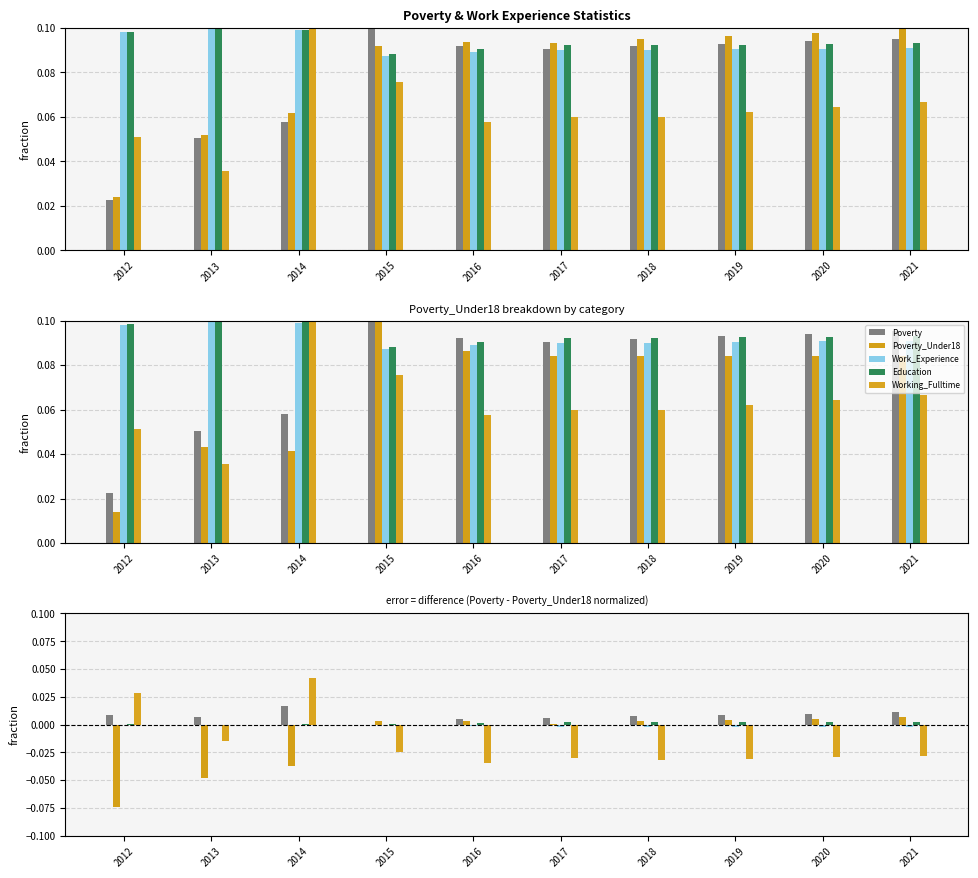

How many Poverty values are between 0 and 1?

10